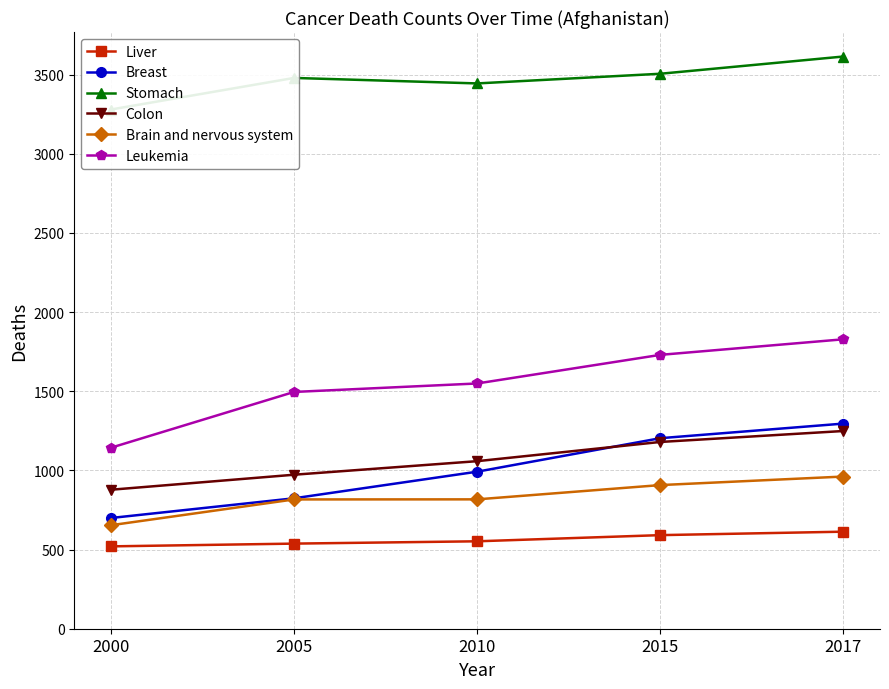

What is the approximate value of Stomach at 2005?

3478.6